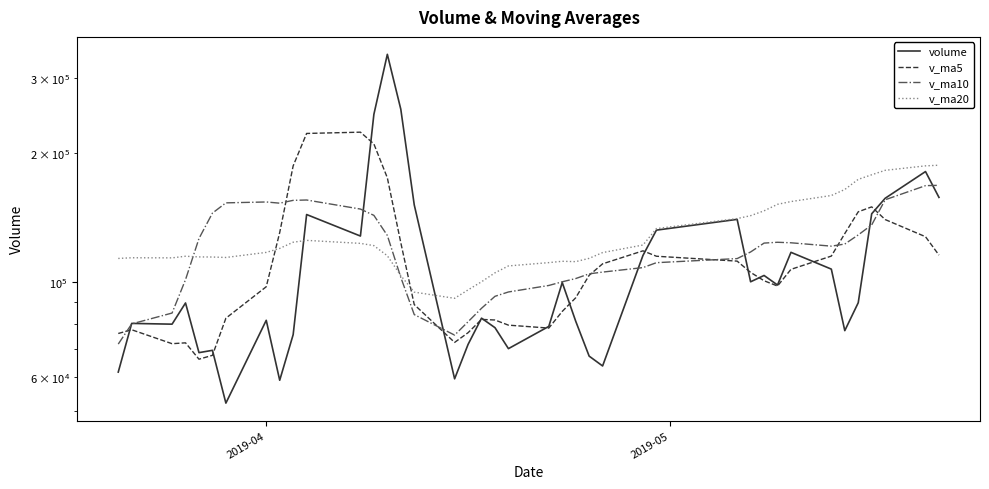

Does the chart display data point markers on the line(s)?

No